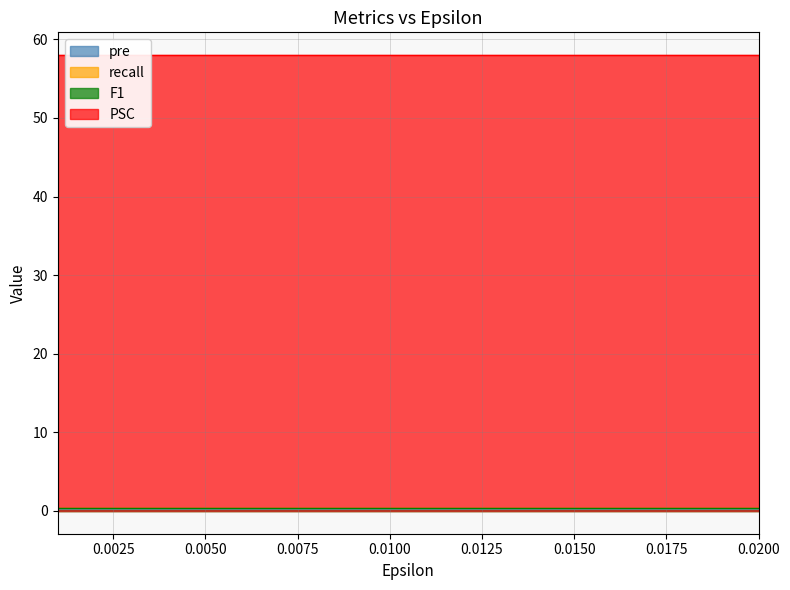

What is the total value across all series at 4?

59.1